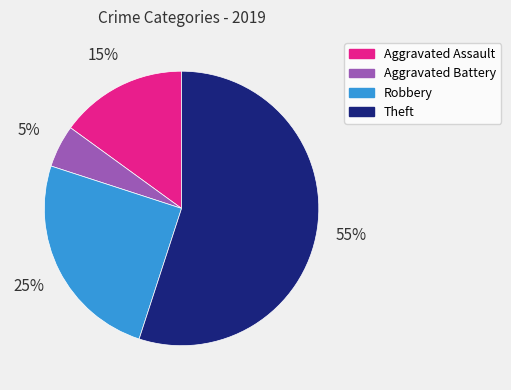

Which slice is the largest?

Theft